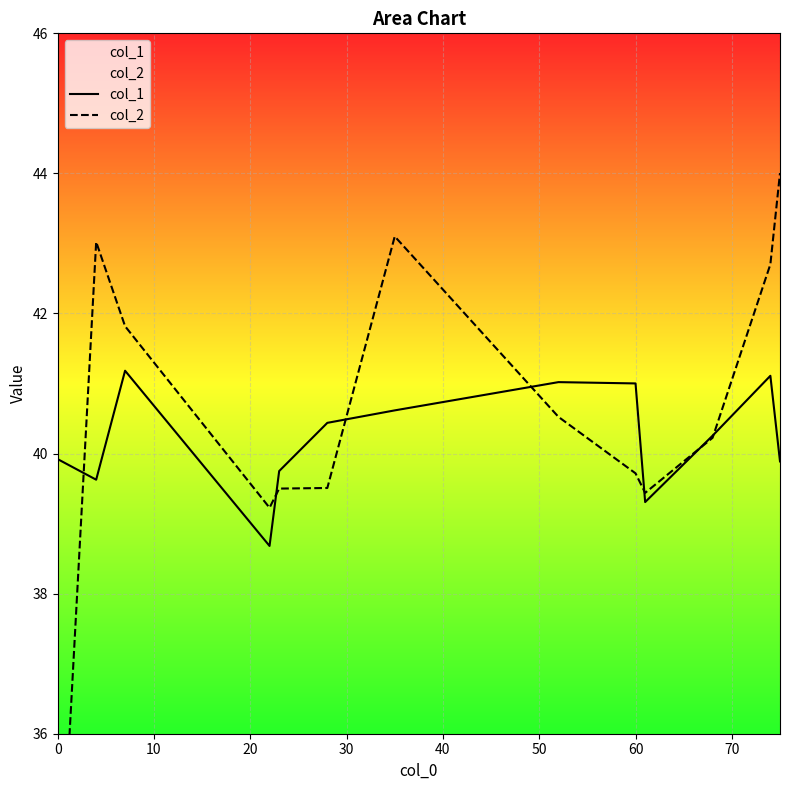

What is the maximum value for col_1?

41.2